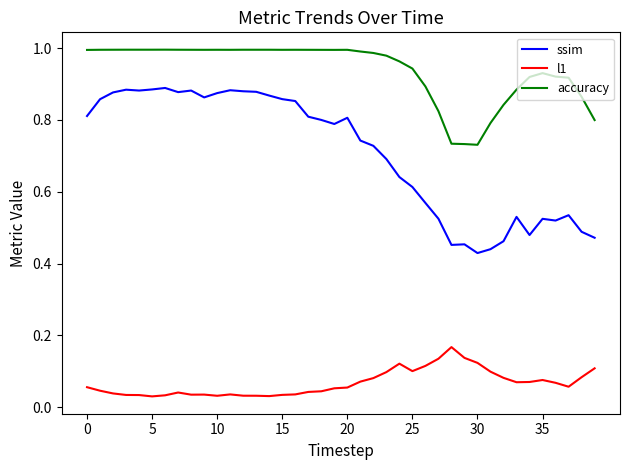

True or false: accuracy and l1 intersect in this chart.

False